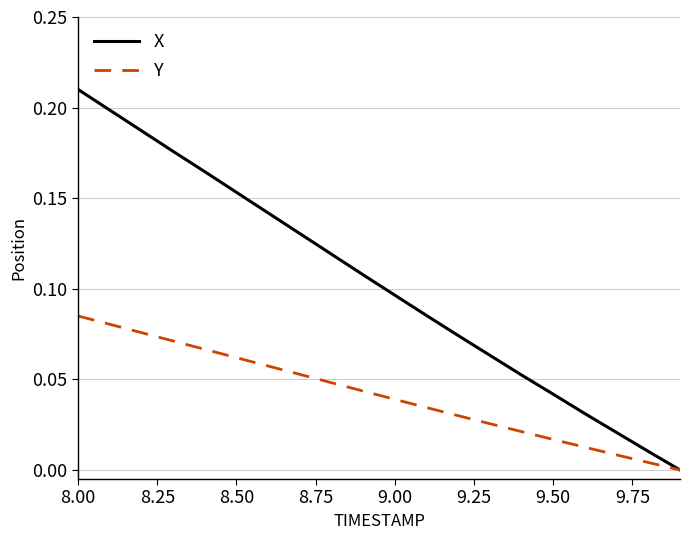

Which series has the largest total across all categories?

X